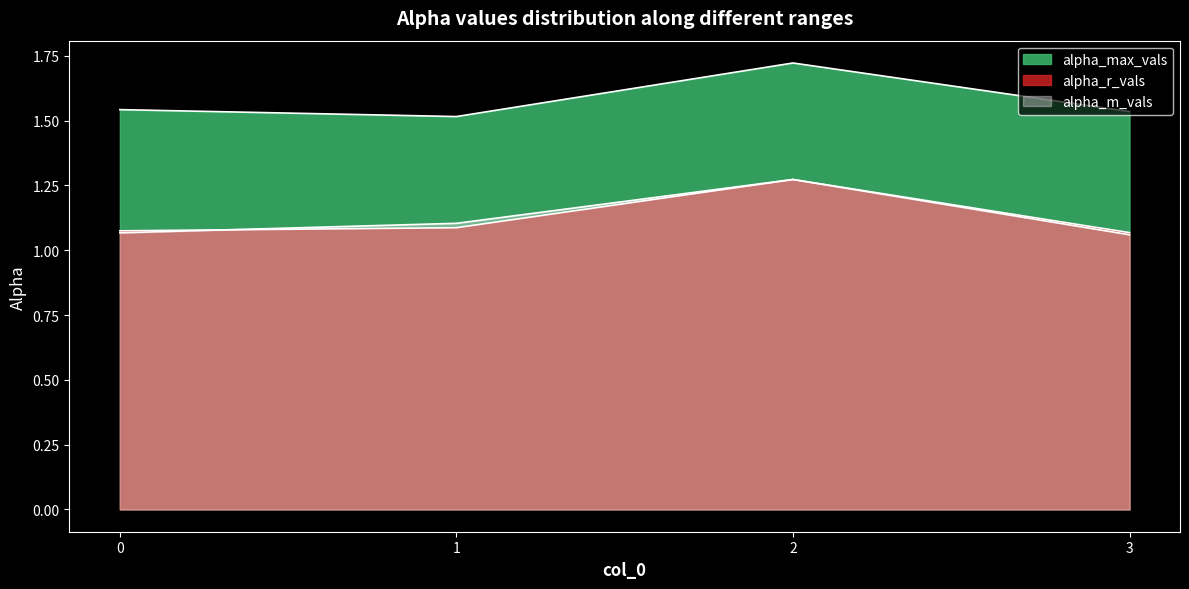

Reading right to left, what are all the values shown in this chart?

alpha_max_vals: 3=1.5	2=1.7	1=1.5	0=1.5
alpha_r_vals: 3=1.1	2=1.3	1=1.1	0=1.1
alpha_m_vals: 3=1.1	2=1.3	1=1.1	0=1.1